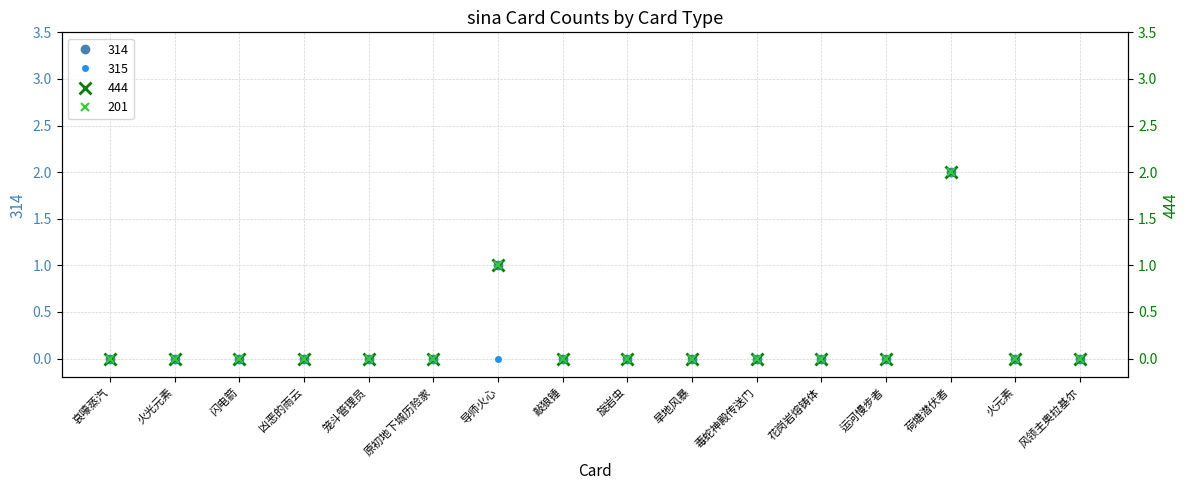

True or false: 201 has more than 2 points higher than both neighbors.

False